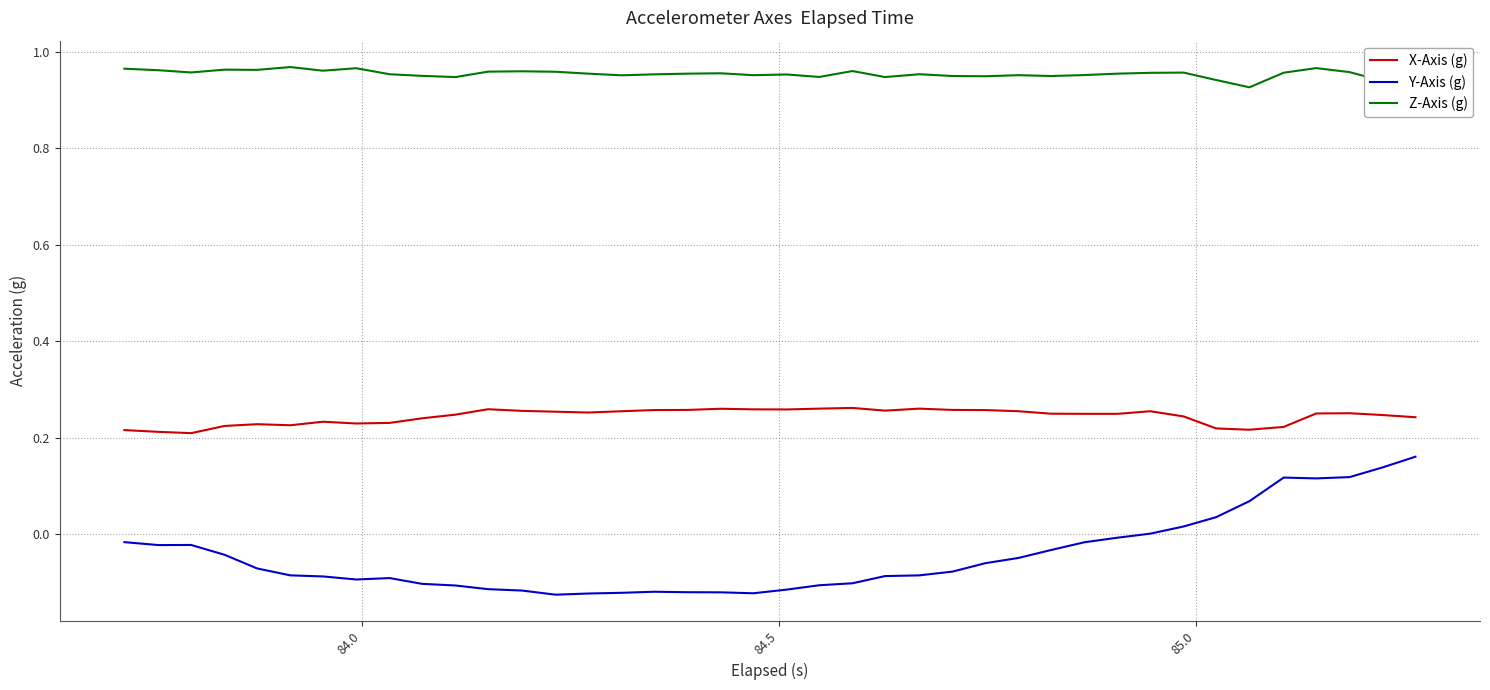

Which series has the largest total across all categories?

Z-Axis (g)